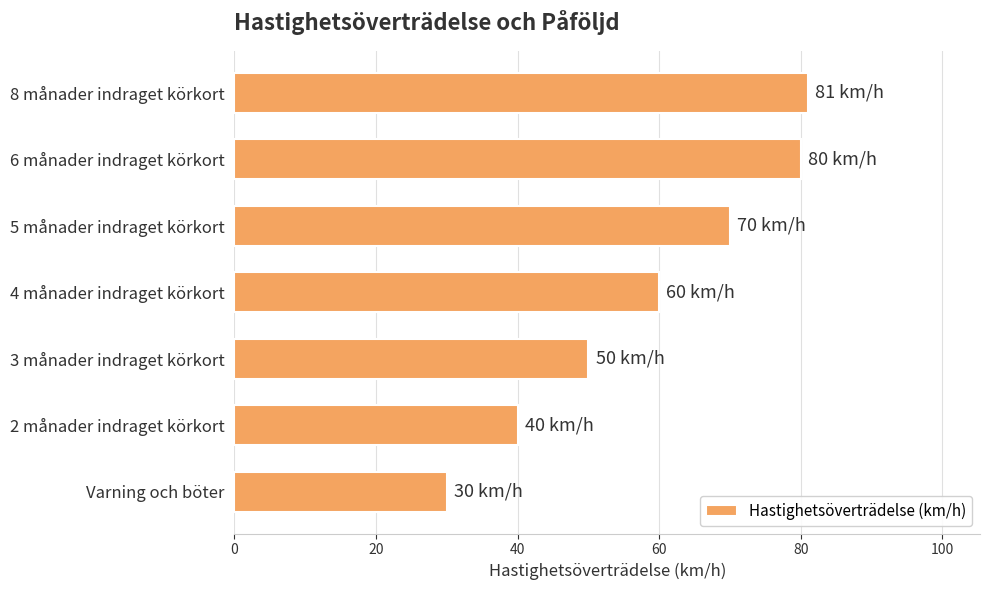

The value at 5 månader indraget körkort is 47. True or false?

False